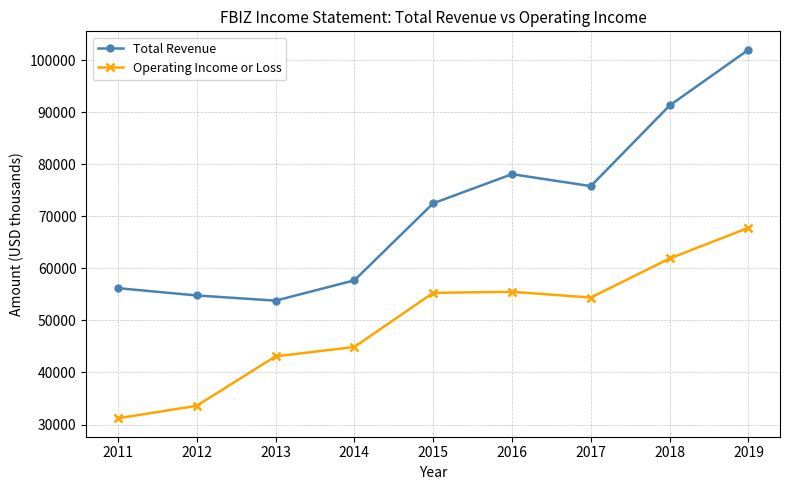

Which category has the lowest value in the Operating Income or Loss series?

2011